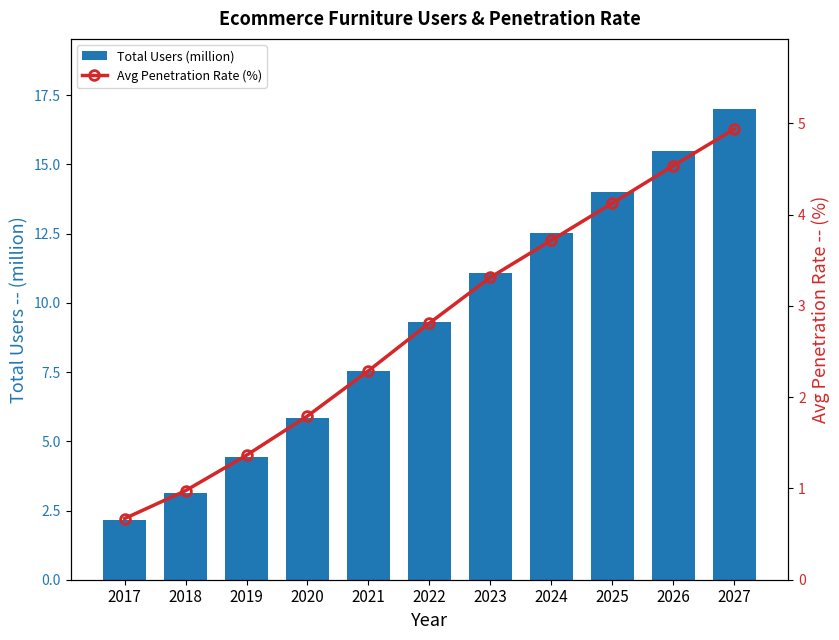

What is the difference between the highest and lowest values at 2020?

4.1